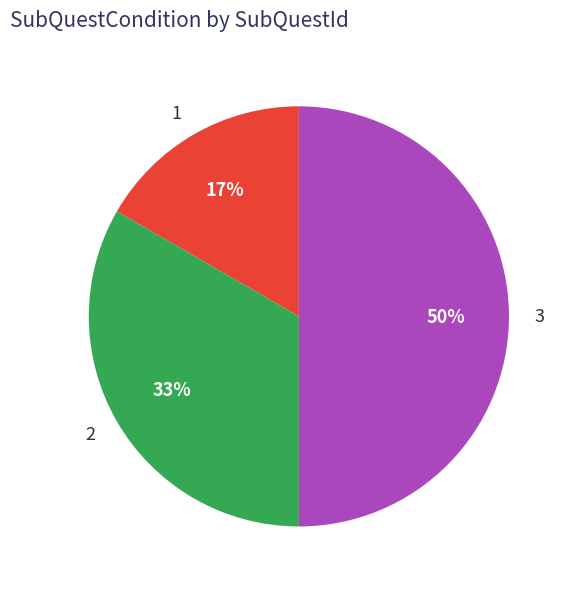

How many slices are in this pie chart?

3